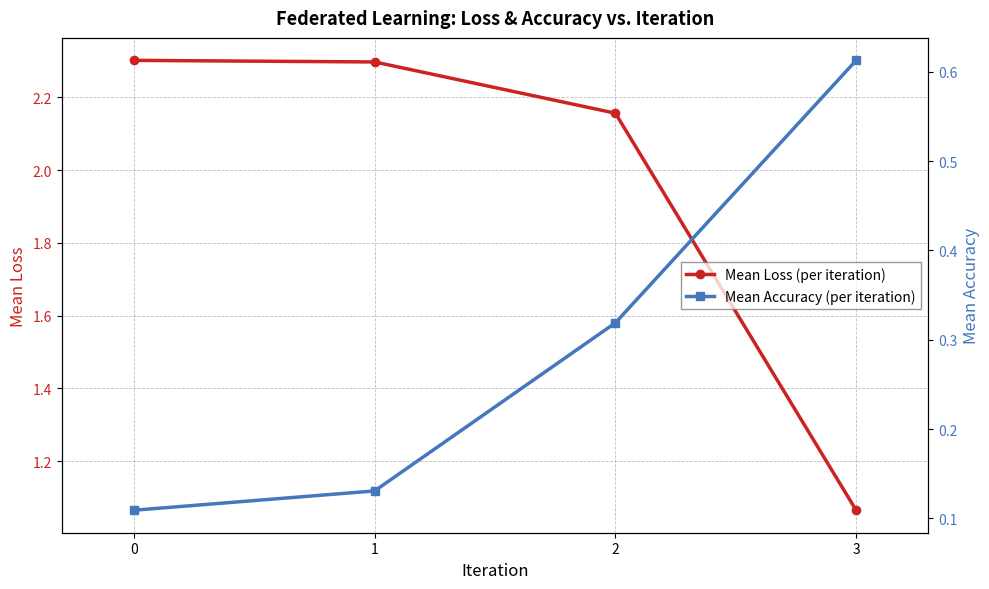

True or false: Mean Loss (per iteration) and Mean Accuracy (per iteration) intersect in this chart.

False